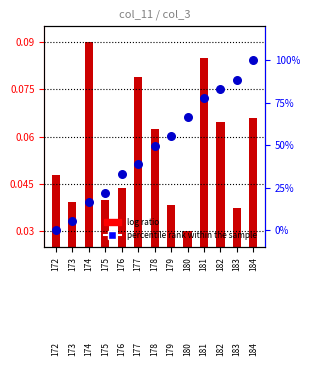

Which series has the largest total across all categories?

percentile rank within the sample